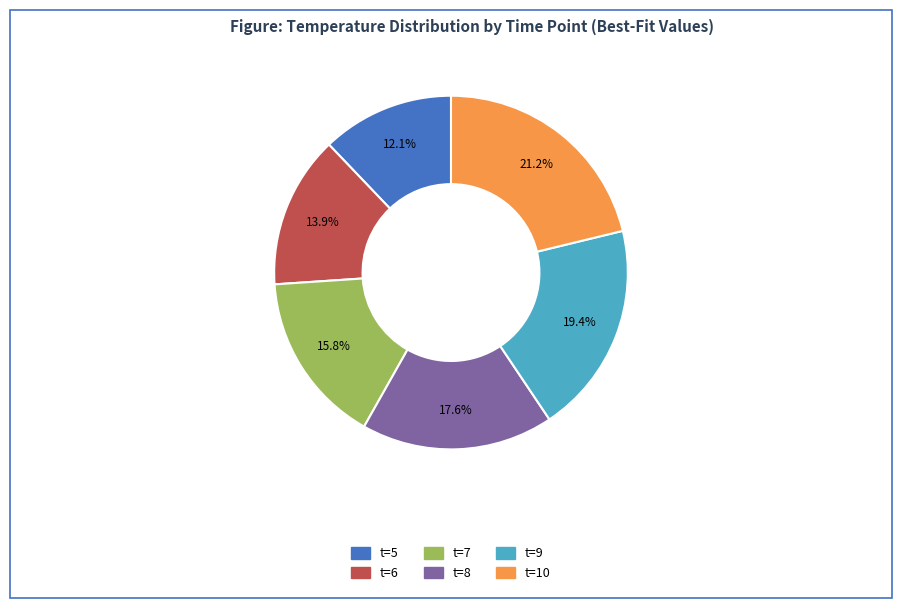

Does t=8 account for over 50% of the chart?

No